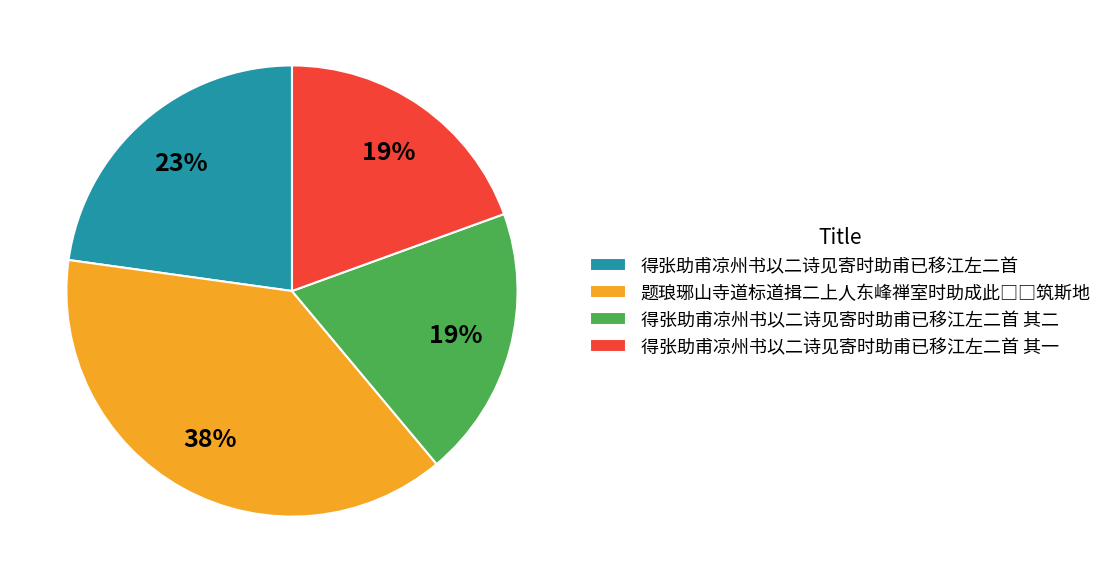

Does any single category account for the majority?

No